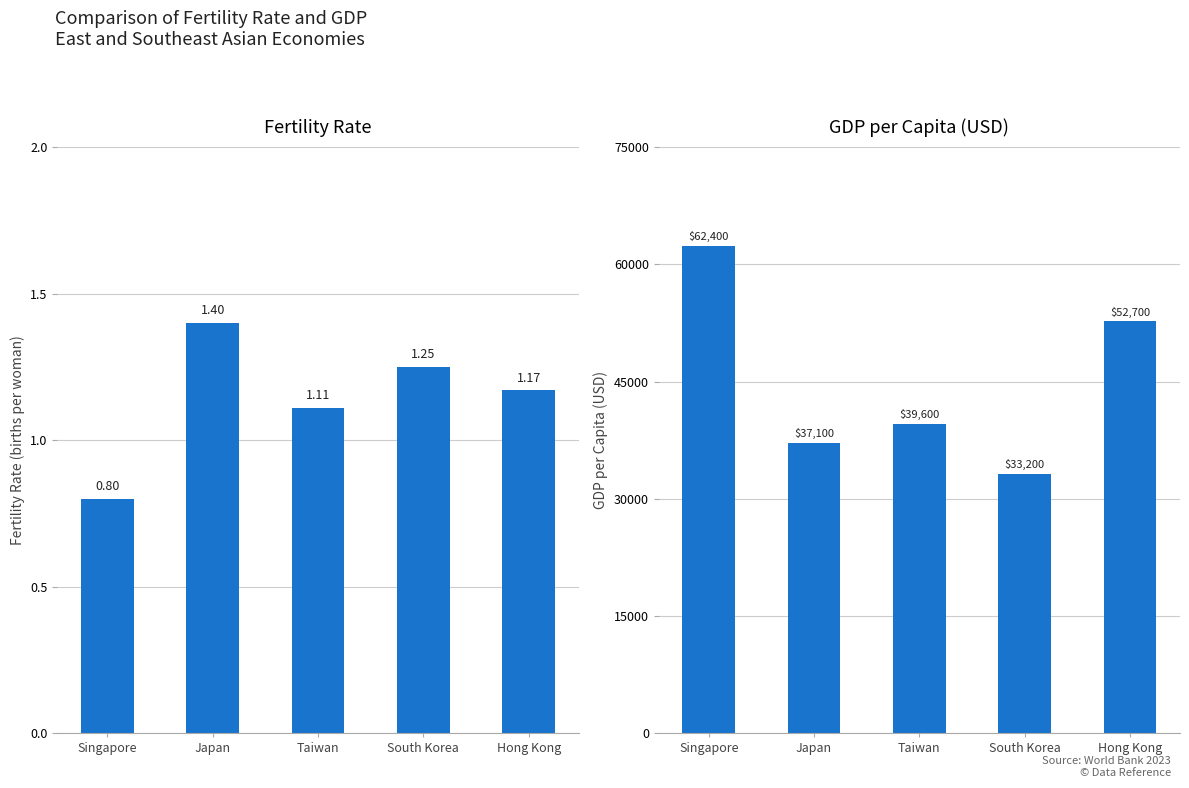

Between Japan and Taiwan, which is larger?

Japan